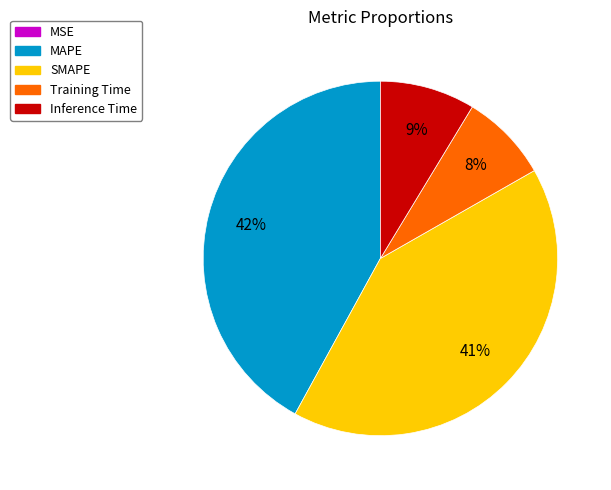

What is the largest slice in the pie chart?

MAPE